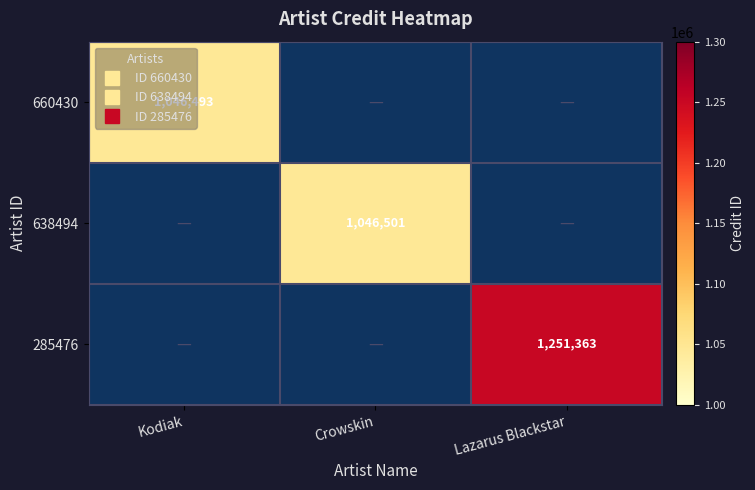

What is the maximum value shown in the chart?

1251363.0